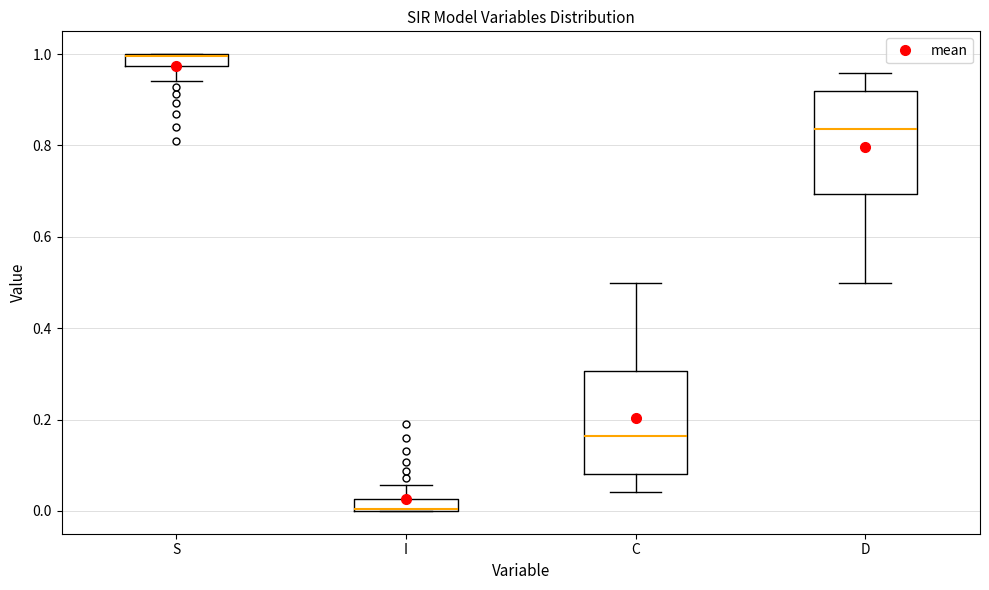

Where is the lower edge of the box for C on the y-axis? The values are not printed on the chart, so give them approximately, as read against the axis.

0.08